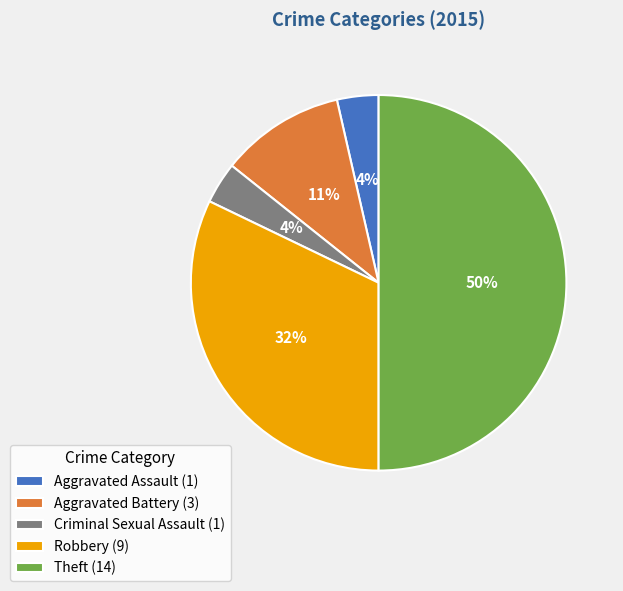

How many segments does this pie chart have?

5